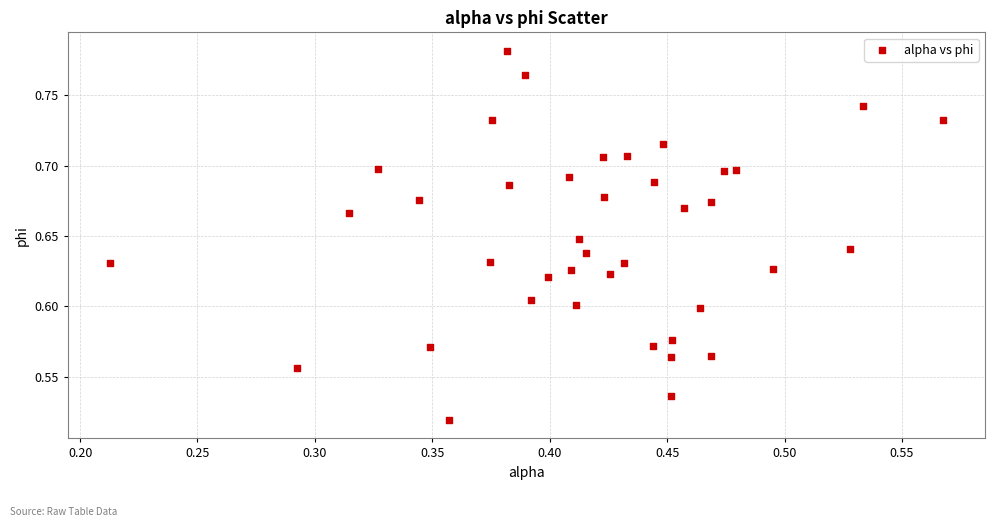

What is the range of Y values (max minus min)?

0.3